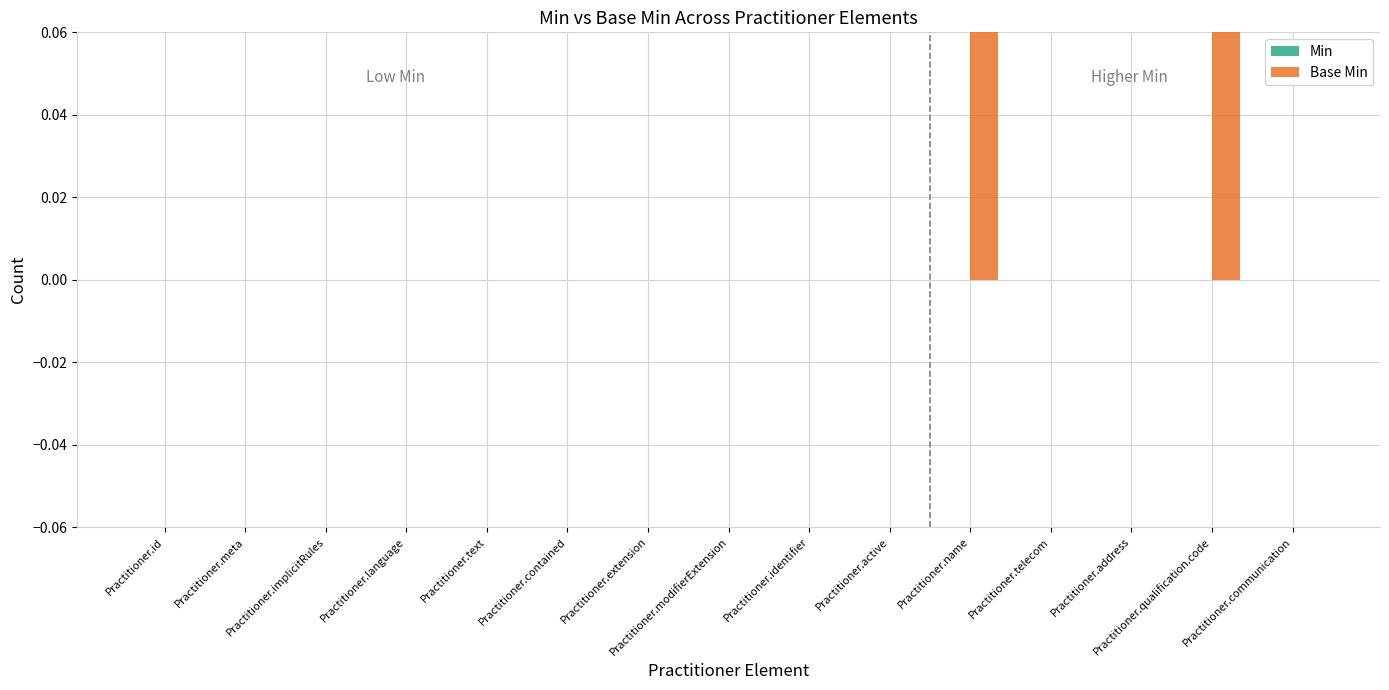

Count the number of categories in the chart.

15